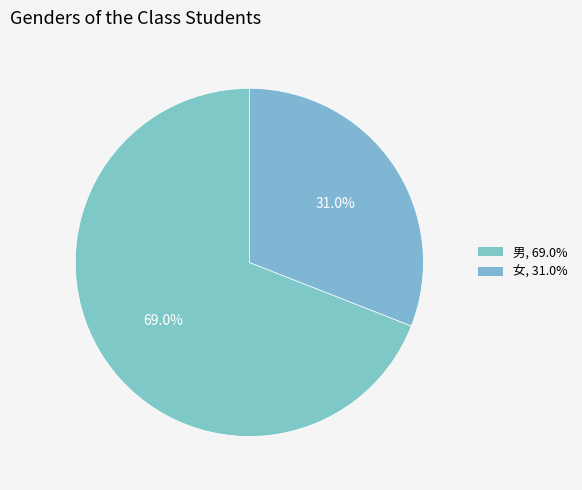

How many segments does this pie chart have?

2